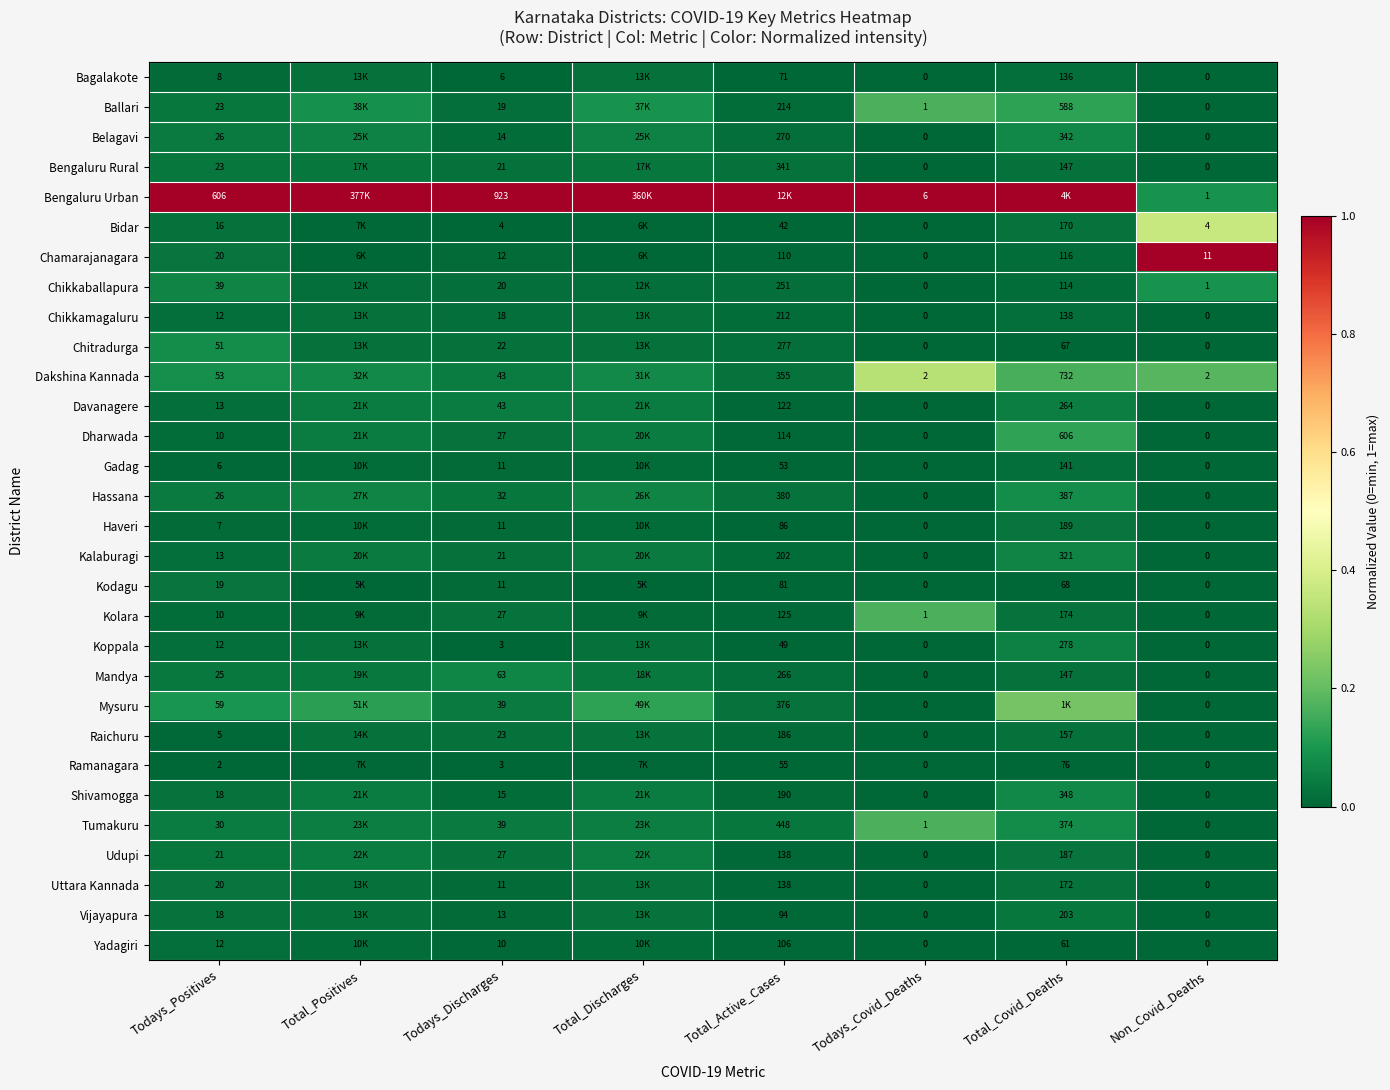

Where is Chitradurga nearest to the value 0?

Todays_Covid_Deaths